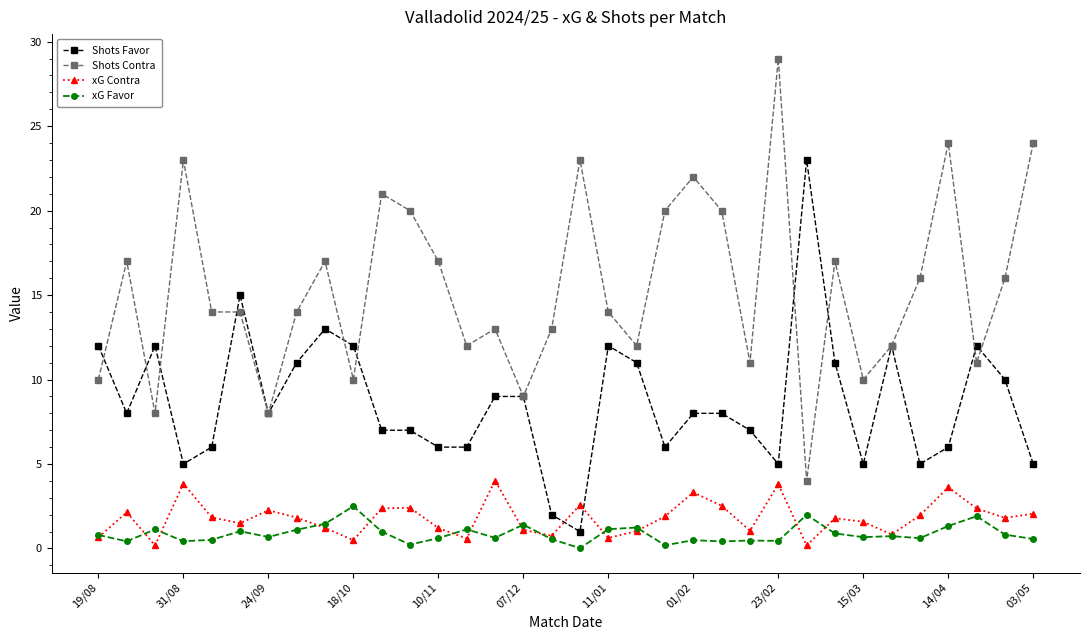

Rank the series by their maximum value, from highest to lowest.

Shots Contra, Shots Favor, xG Contra, xG Favor